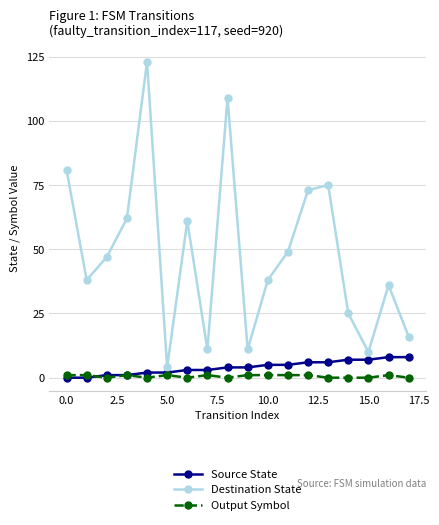

Which series has the largest total across all categories?

Destination State